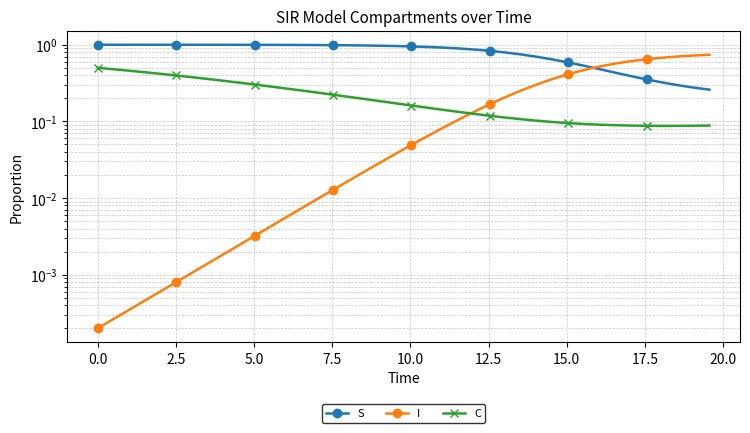

Count the number of categories in the chart.

40